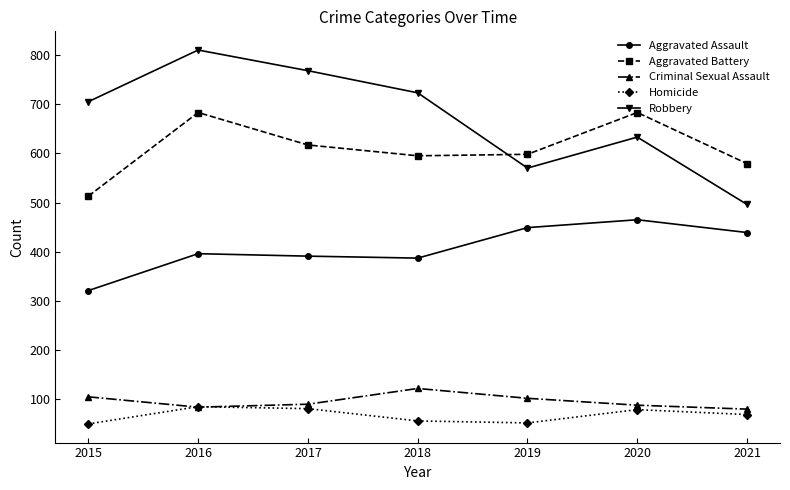

What is the sum of all Aggravated Battery values?

4268